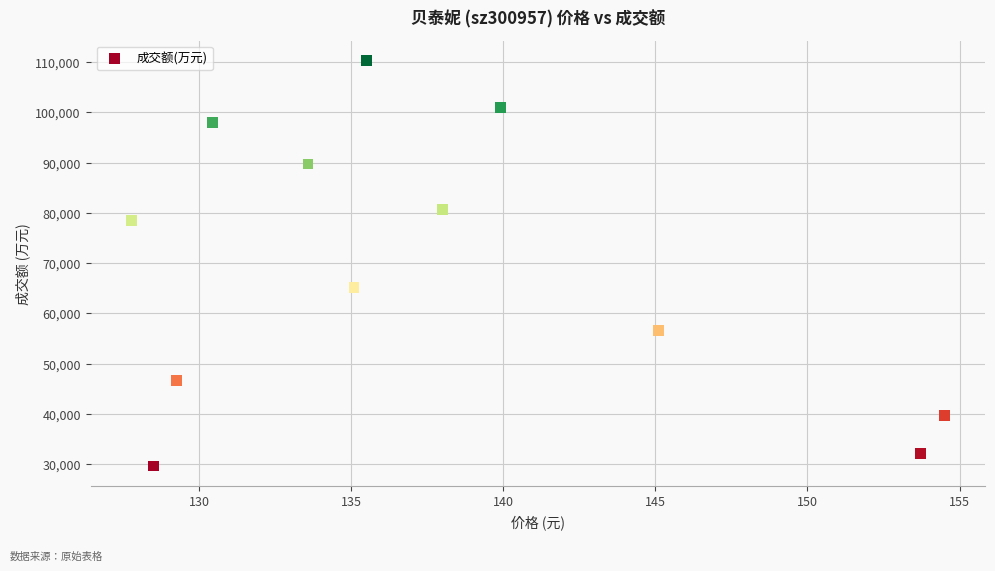

What Y value in the scatter plot is closest to 69954?

65216